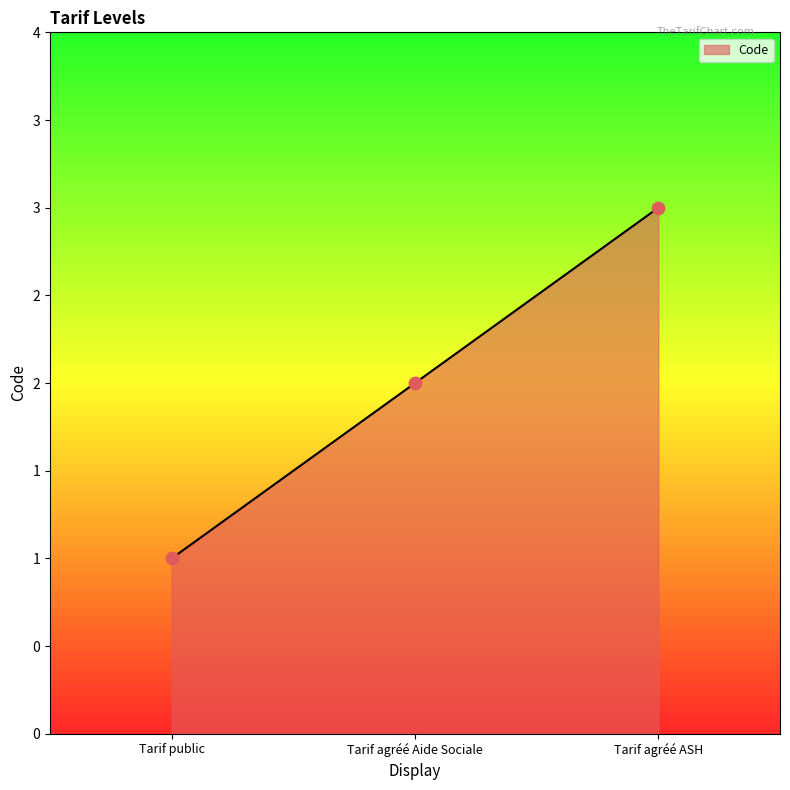

What is the change in value from Tarif public to Tarif agréé Aide Sociale?

+1